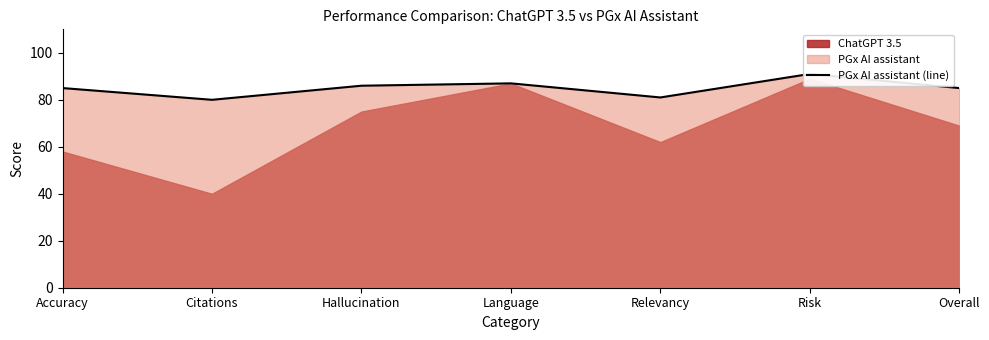

At which category does the chart reach its minimum across all series?

Citations